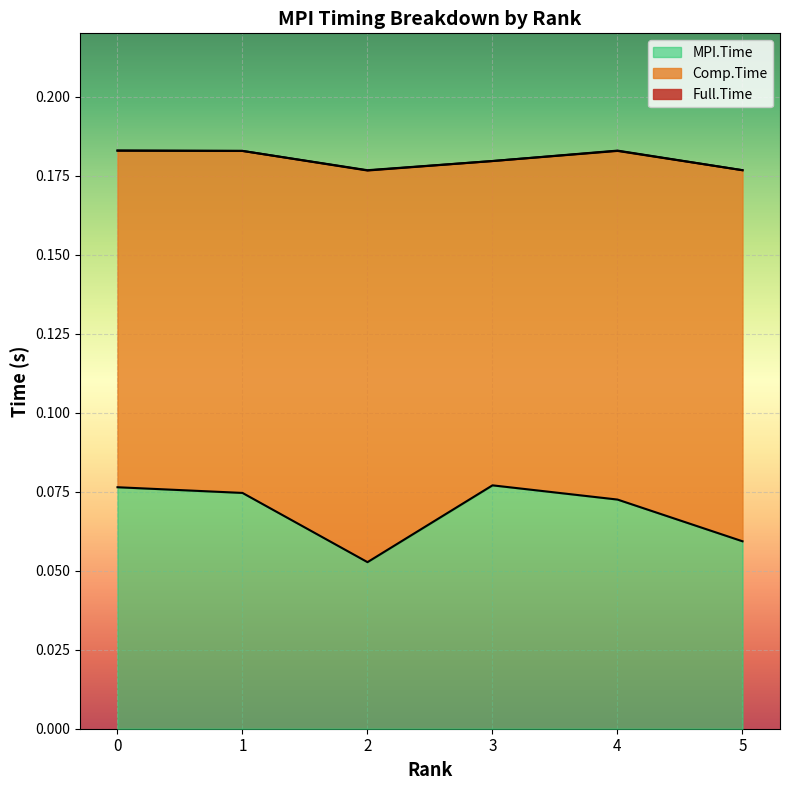

Is the value of MPI.Time at 4 greater than the value of Full.Time at 3?

No